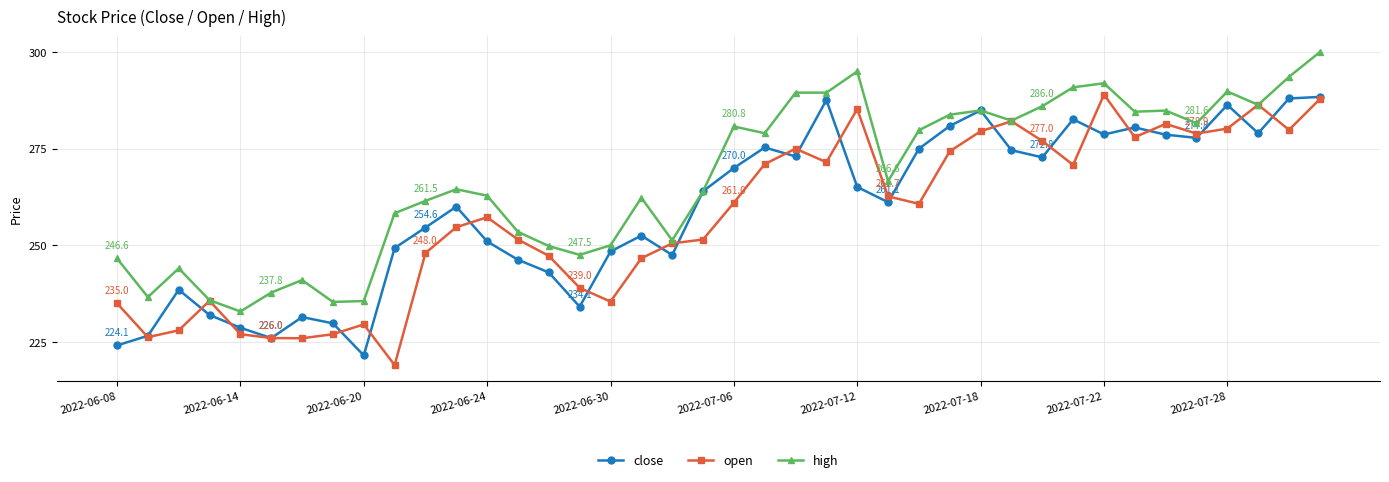

How many values in the close series exceed 263?

20